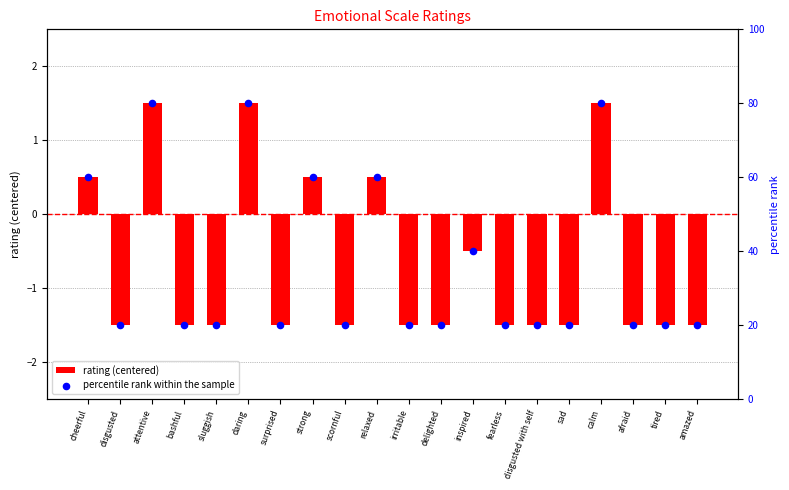

Which series contains the highest Y value?

percentile rank within the sample